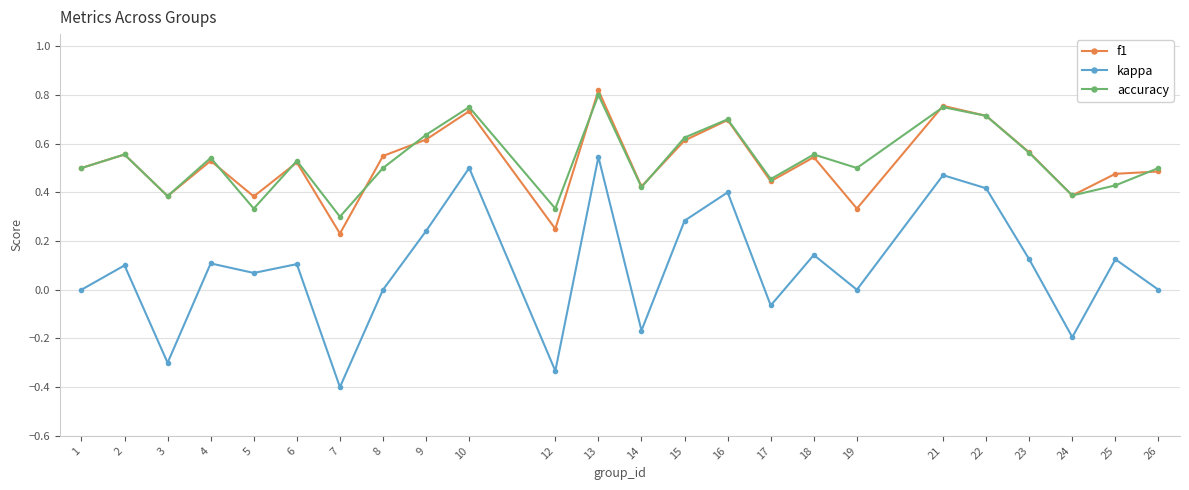

At how many categories does at least one series exceed 0?

24